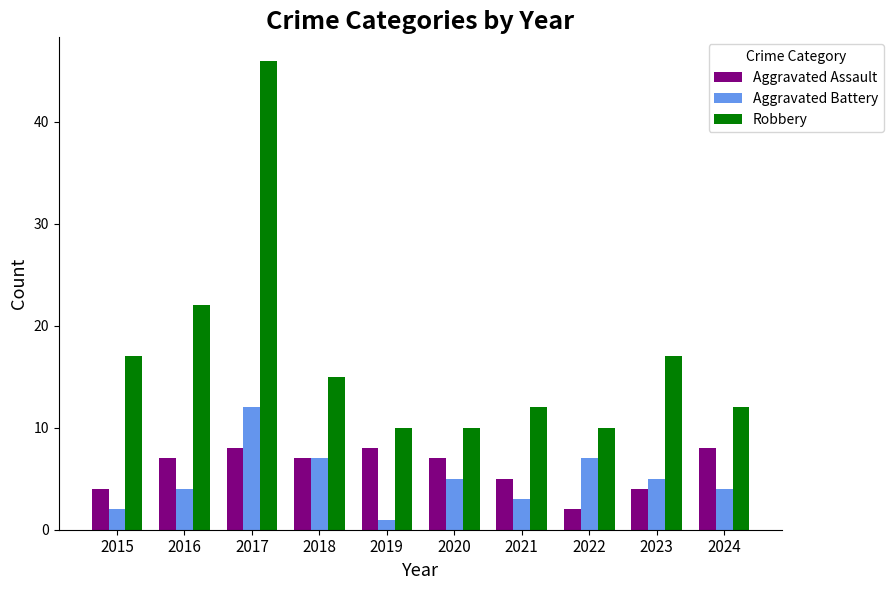

Reading right to left, transcribe all the data shown in this chart.

Aggravated Assault: 2024=8	2023=4	2022=2	2021=5	2020=7	2019=8	2018=7	2017=8	2016=7	2015=4
Aggravated Battery: 2024=4	2023=5	2022=7	2021=3	2020=5	2019=1	2018=7	2017=12	2016=4	2015=2
Robbery: 2024=12	2023=17	2022=10	2021=12	2020=10	2019=10	2018=15	2017=46	2016=22	2015=17